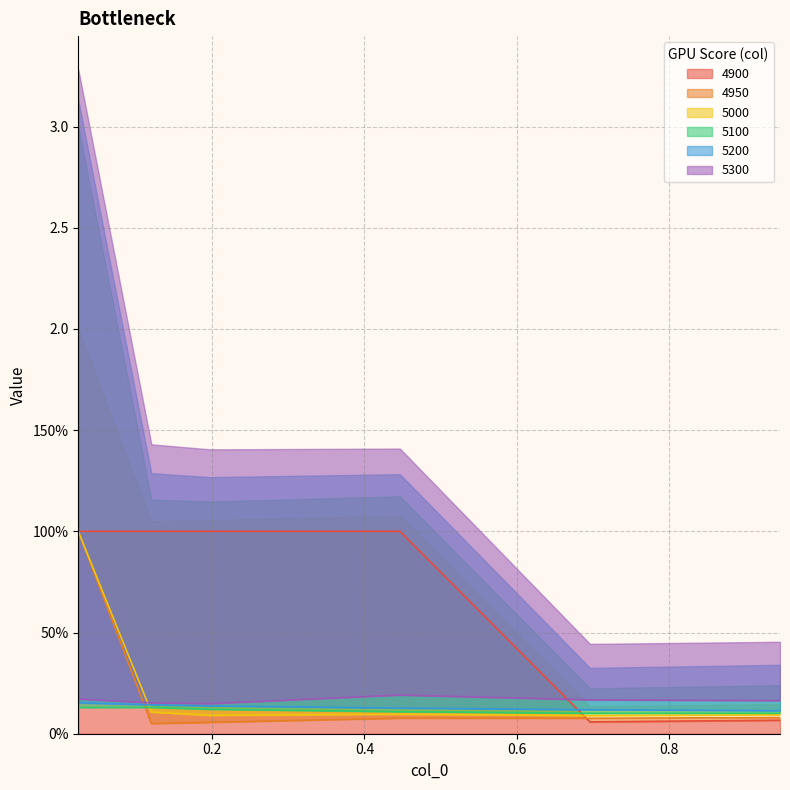

What is the maximum value shown in the chart?

1.0